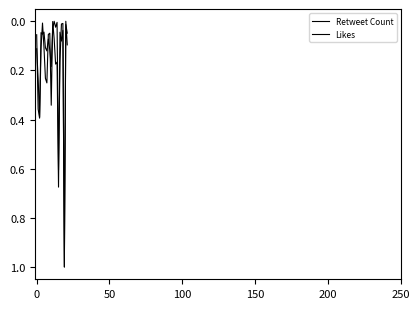

Does the chart have visible grid lines?

No